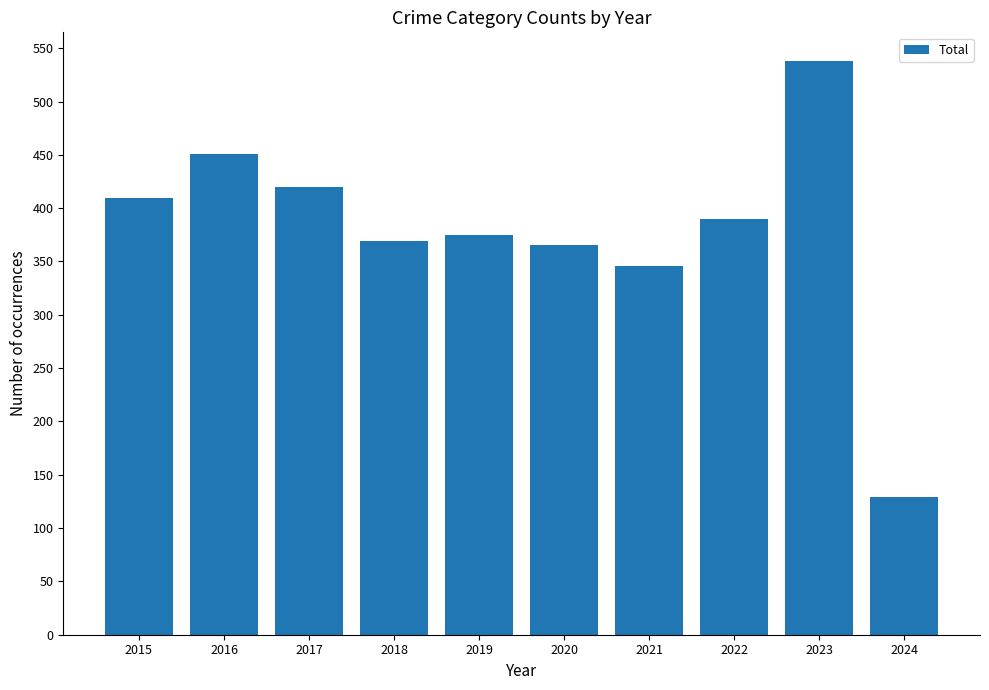

Reading left to right, extract all data points from this chart.

2015=410	2016=451	2017=420	2018=369	2019=375	2020=365	2021=346	2022=390	2023=538	2024=129